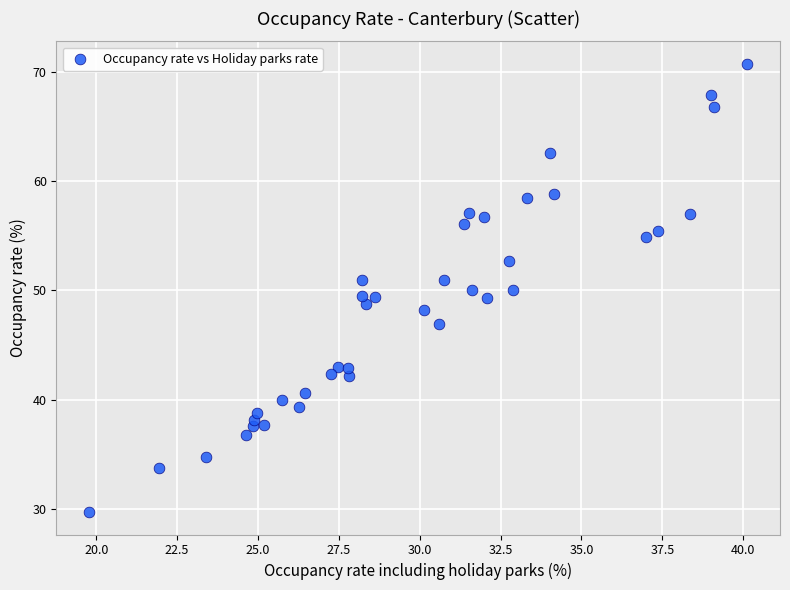

What is the range of X values (max minus min)?

20.3